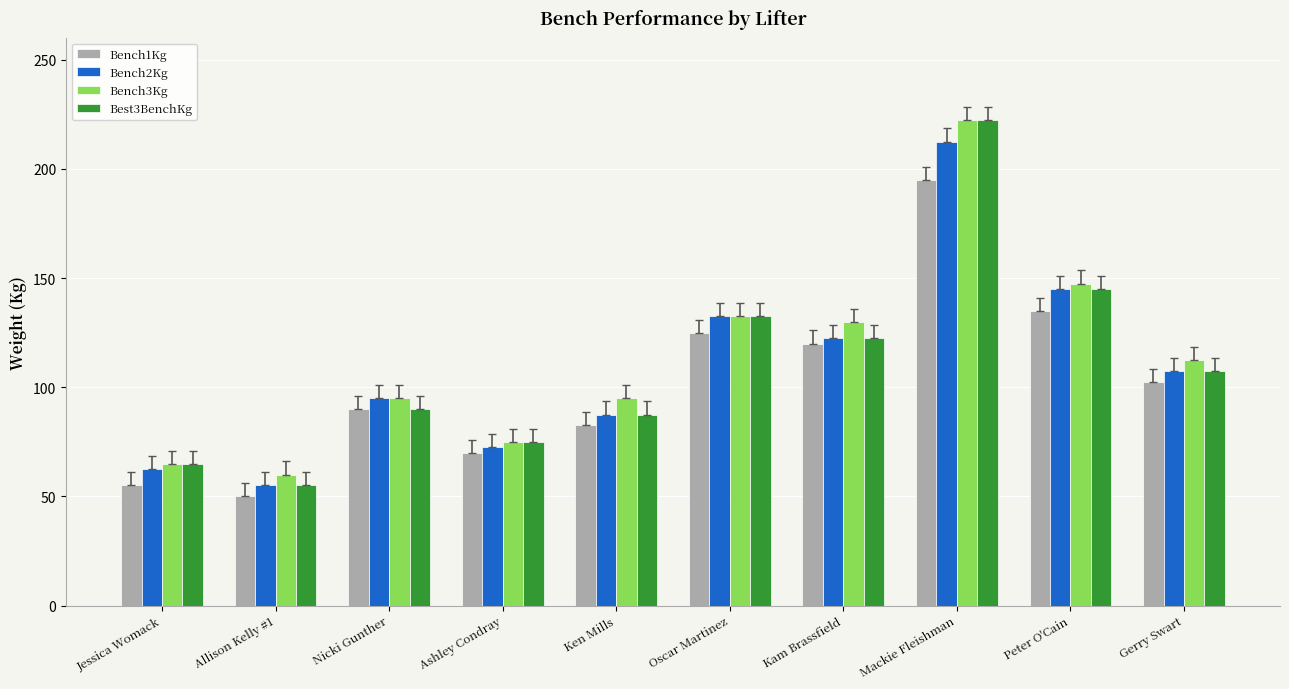

List the labels in order of Bench2Kg value, smallest first.

Allison Kelly #1, Jessica Womack, Ashley Condray, Ken Mills, Nicki Gunther, Gerry Swart, Kam Brassfield, Oscar Martinez, Peter O'Cain, Mackie Fleishman